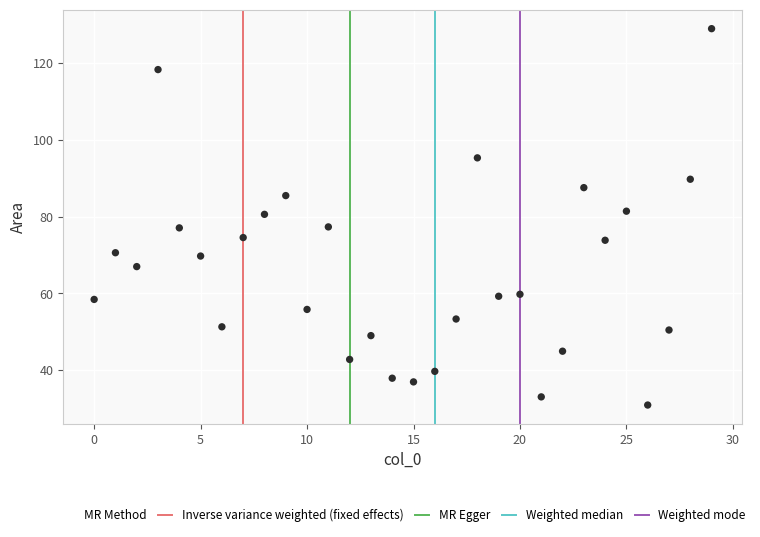

What is the range of X values (max minus min)?

29.0